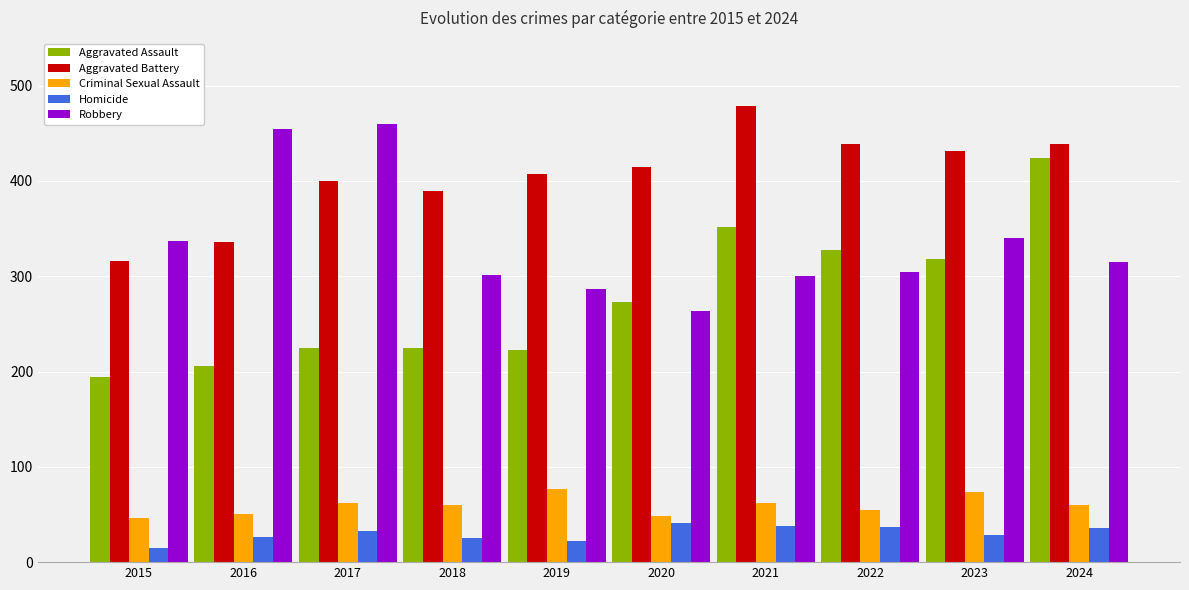

What is the average value of the Robbery series?

336